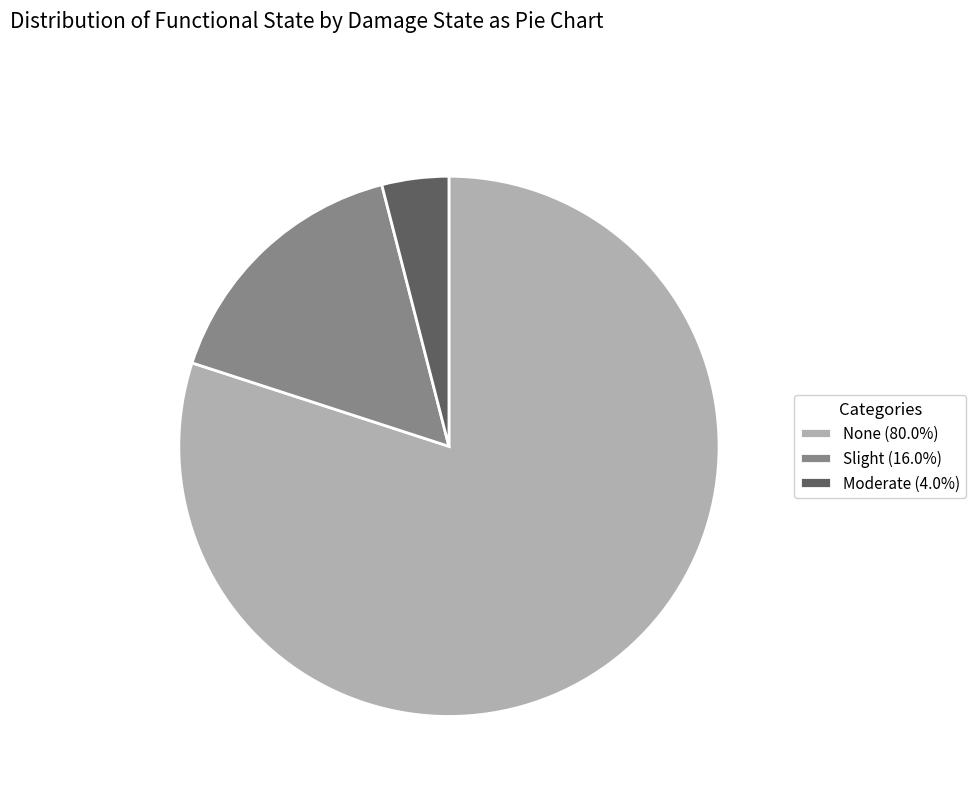

Is there any slice that represents more than half of the pie?

Yes